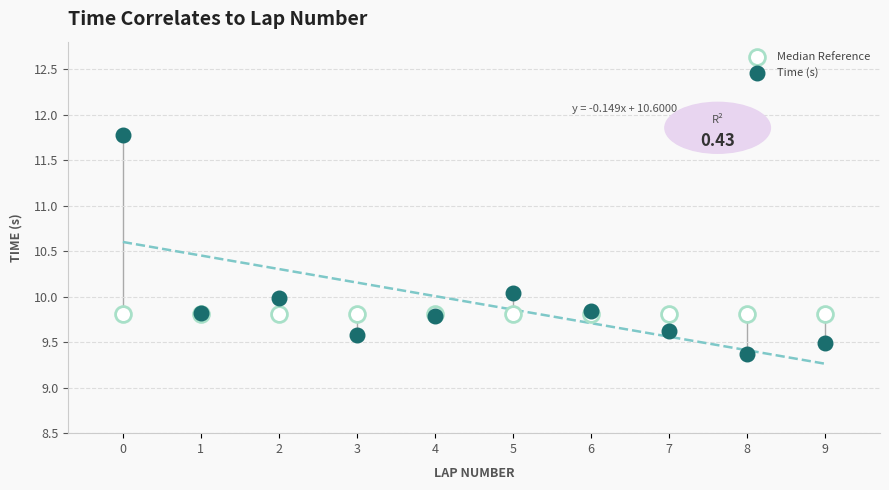

Which series reaches the minimum Y coordinate?

Time (s)